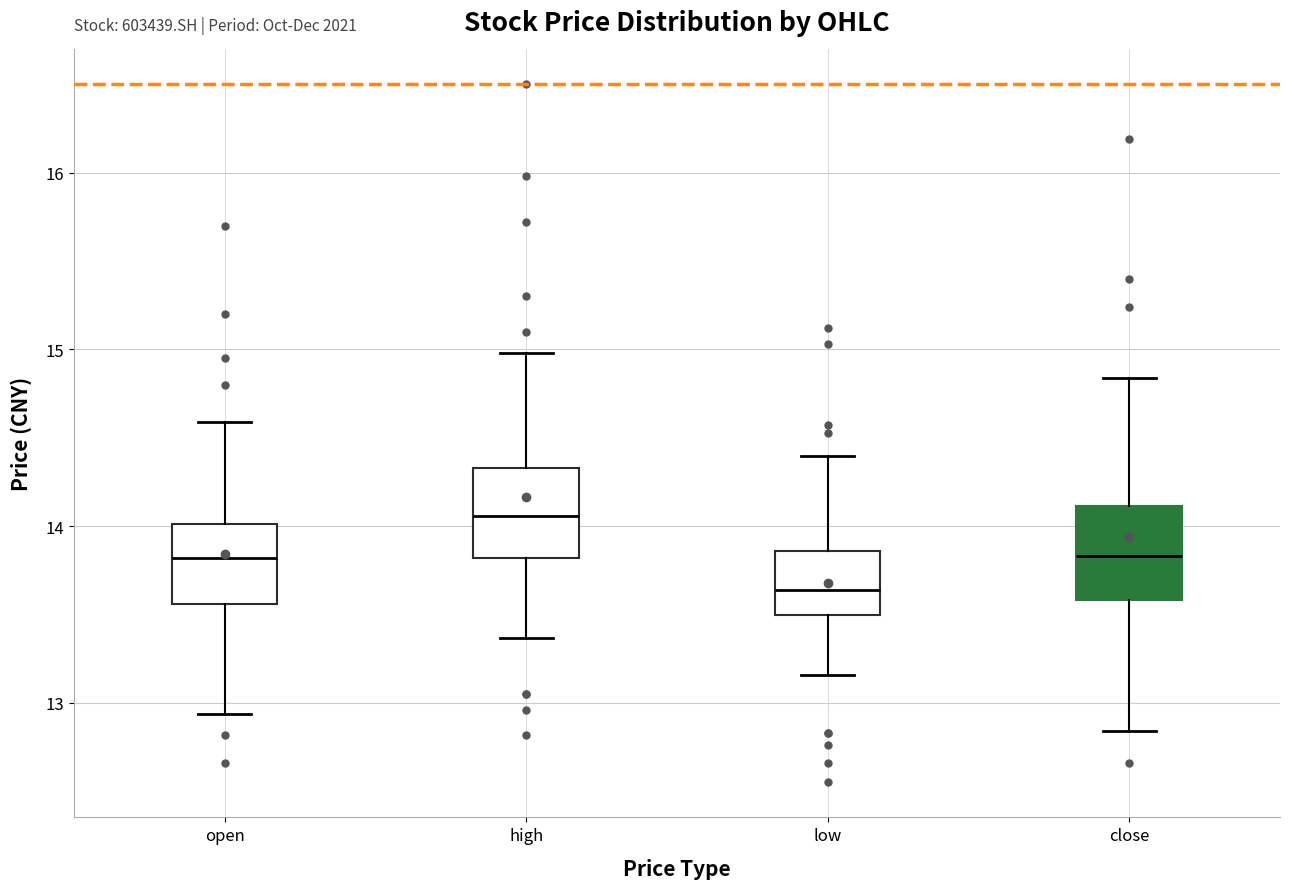

Reading left to right, transcribe this box plot: for each box, give where its median line is, the range the box spans, and where its two whiskers end, as read against the y-axis. The values are not printed on the chart, so give them approximately, as read against the axis.

open: median 13.8, box 13.6 to 14.0, whiskers 12.9 to 14.6
high: median 14.1, box 13.8 to 14.3, whiskers 13.4 to 15.0
low: median 13.6, box 13.5 to 13.9, whiskers 13.2 to 14.4
close: median 13.8, box 13.6 to 14.1, whiskers 12.8 to 14.8